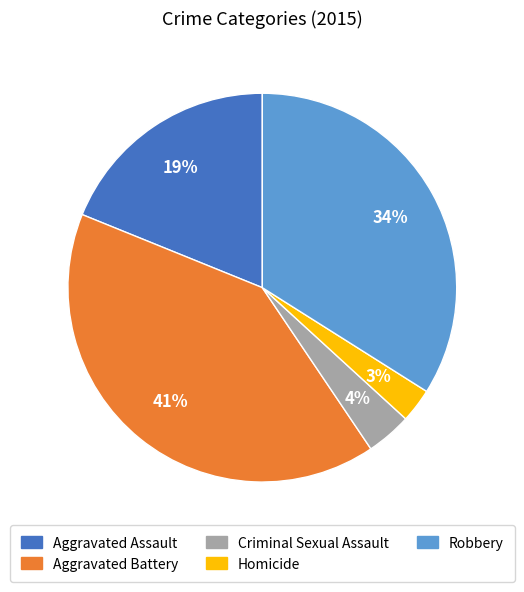

To the nearest percent, what percentage of the pie is Aggravated Battery?

41%